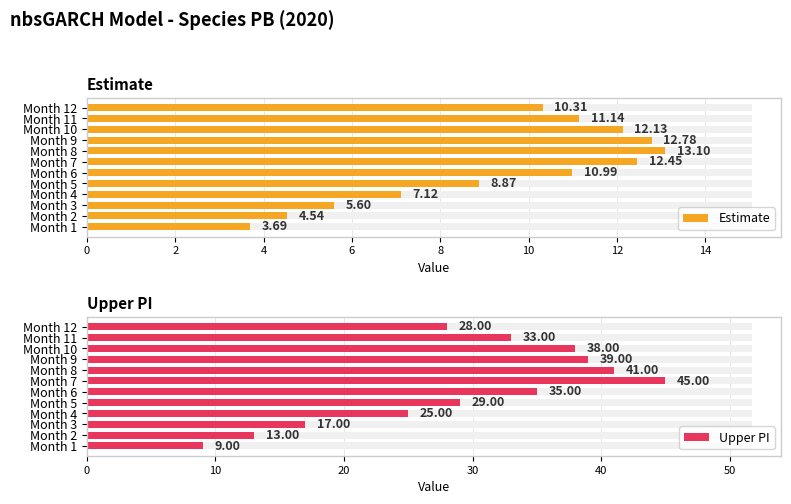

How many values in the Estimate series are below 10?

5